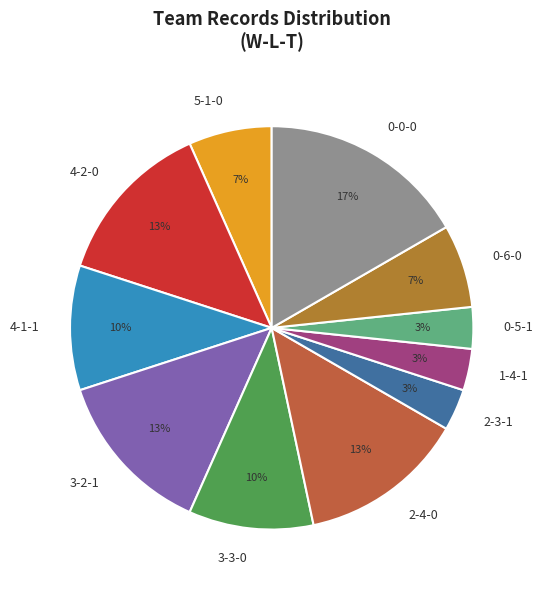

What is the ratio of the value at 0-0-0 to the value at 3-3-0?

1.7